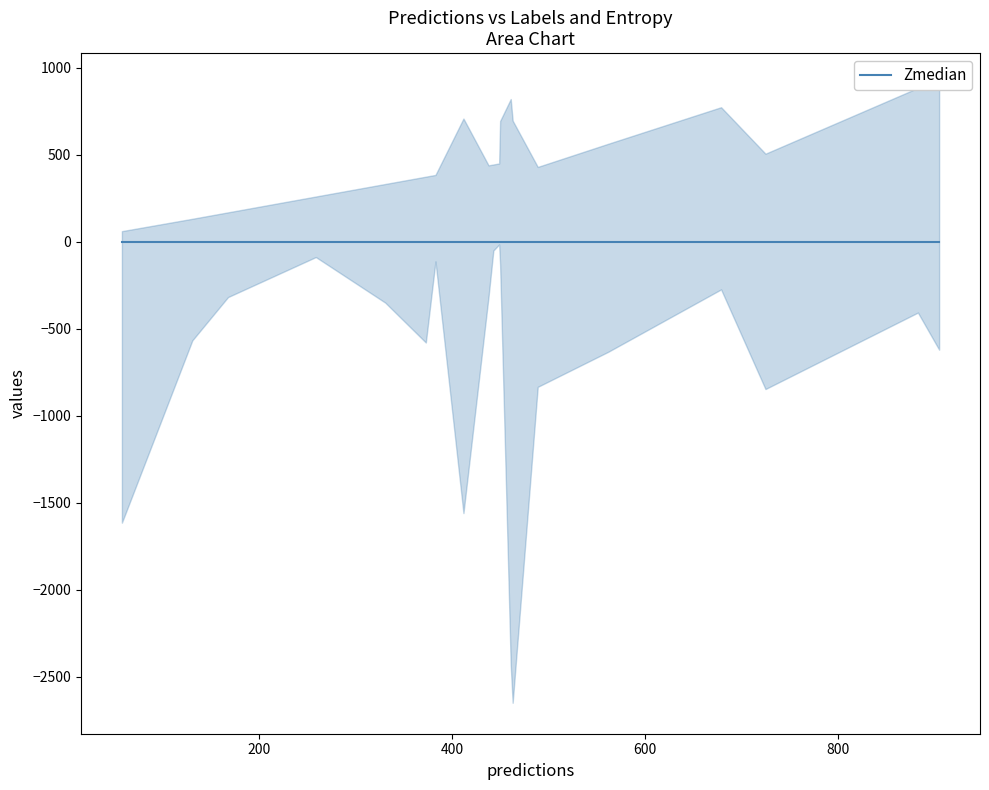

What is the value of the predictions point at the 11th from the left?

463.0